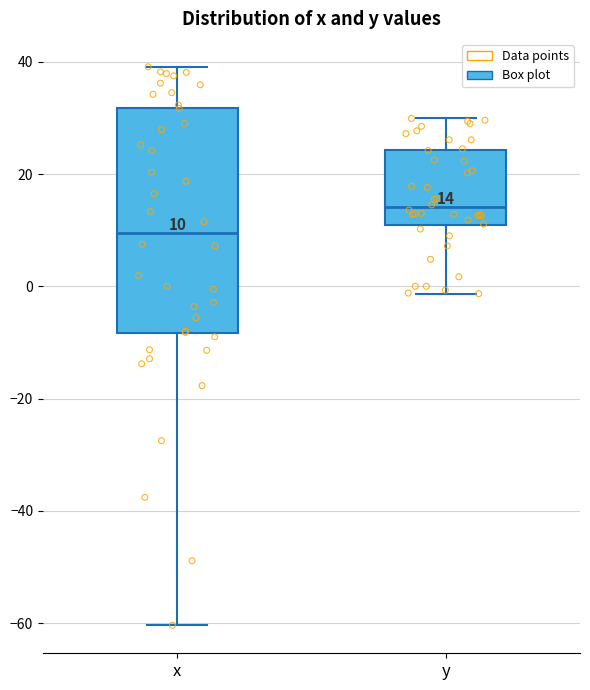

Which box's median line is the highest?

y